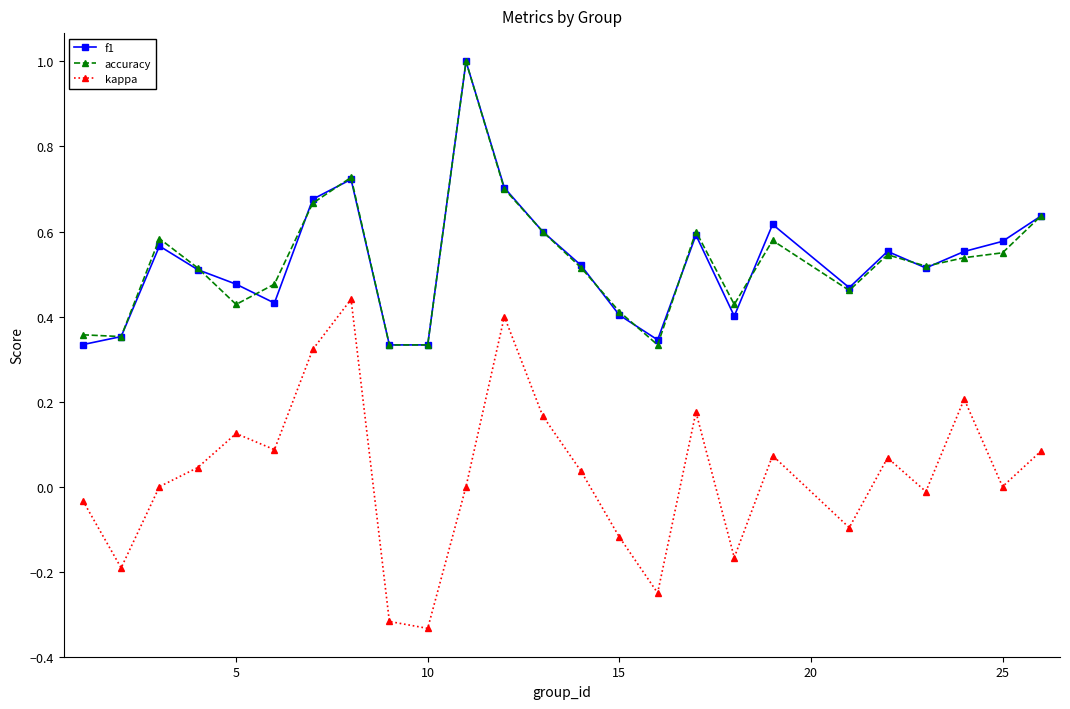

True or false: f1 has more than 2 interior local peaks.

True